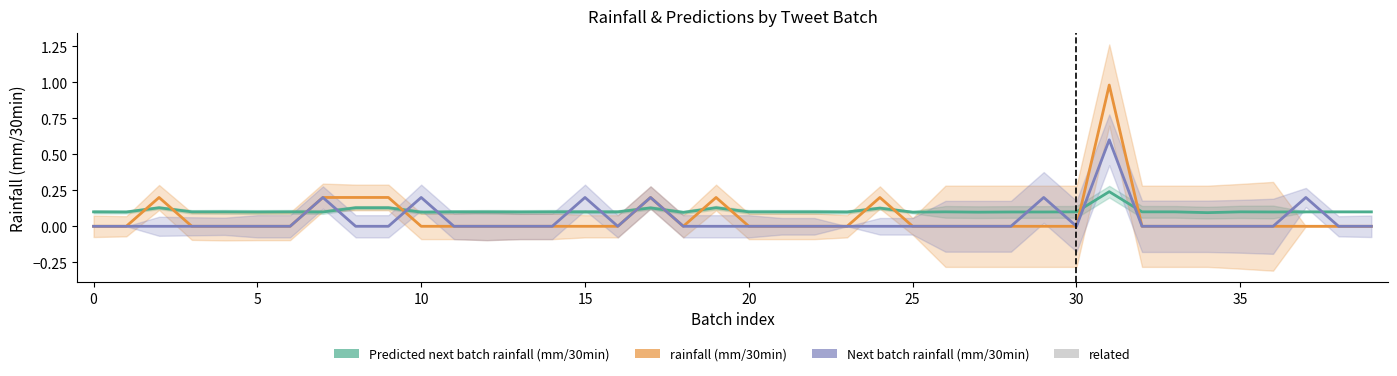

Which series has the largest total across all categories?

Predicted next batch rainfall (mm/30min)